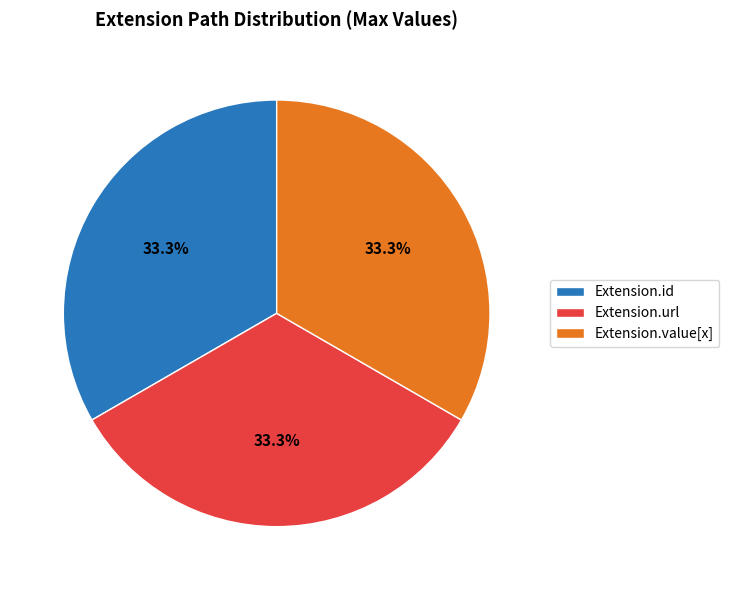

Is there any slice that represents more than half of the pie?

No